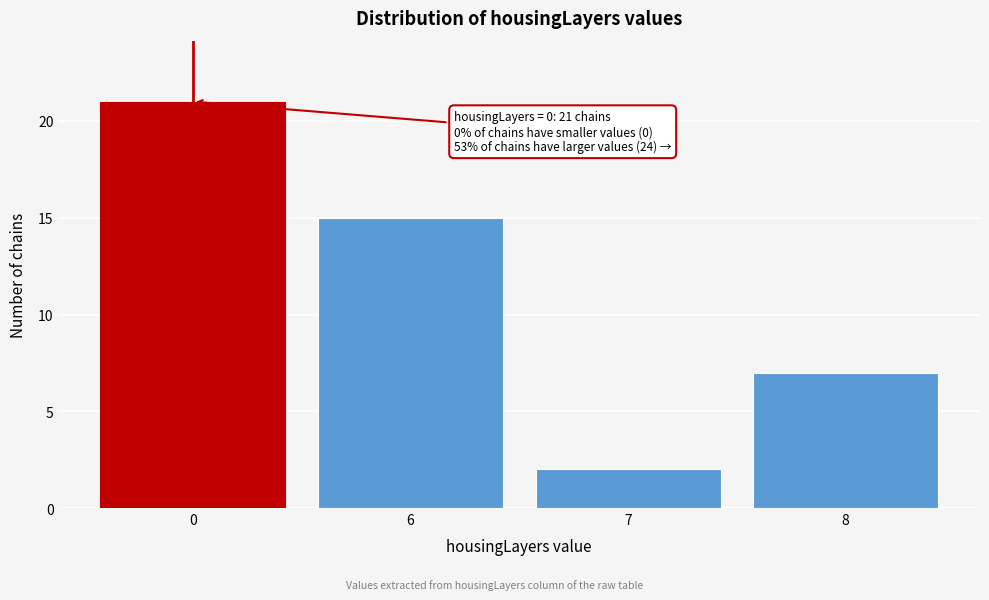

Reading left to right, what are all the values shown in this chart?

21	15	2	7